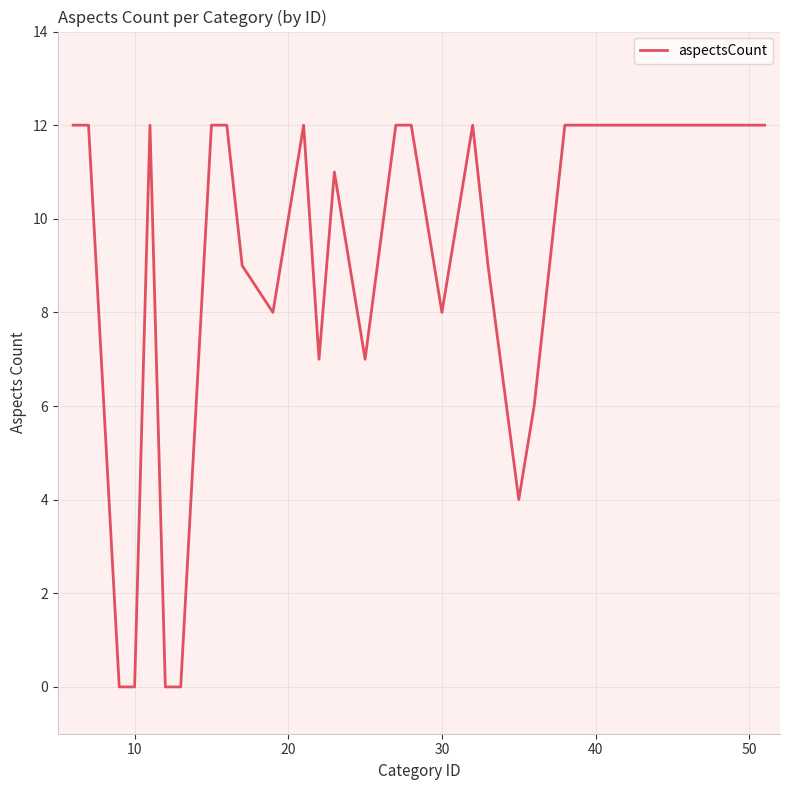

What is the difference between the maximum and minimum values?

12